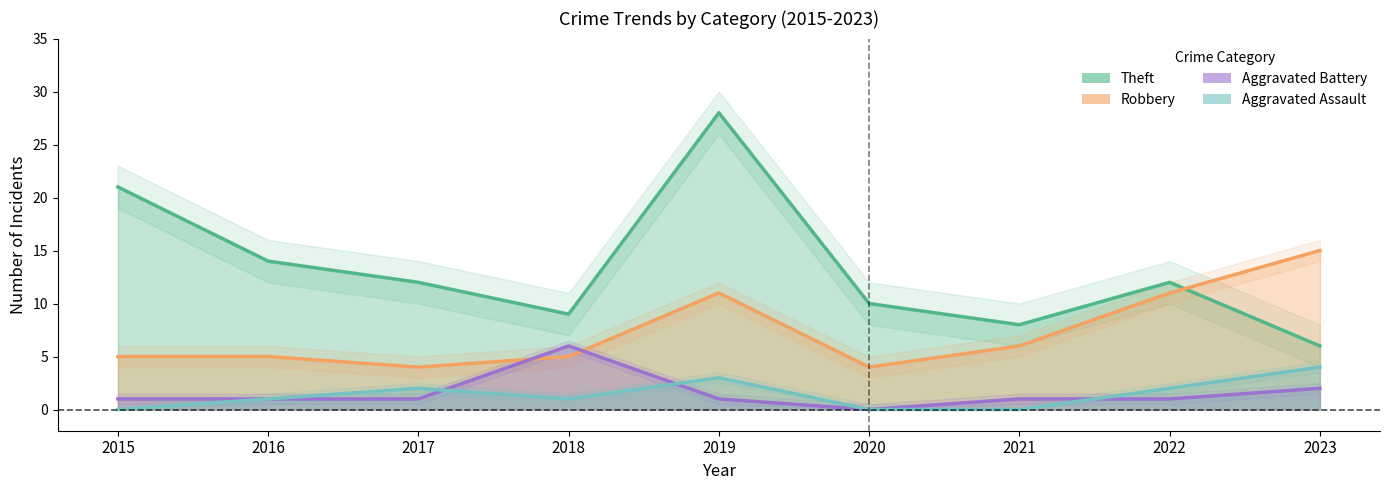

At which category does Aggravated Assault reach its first local peak?

2017